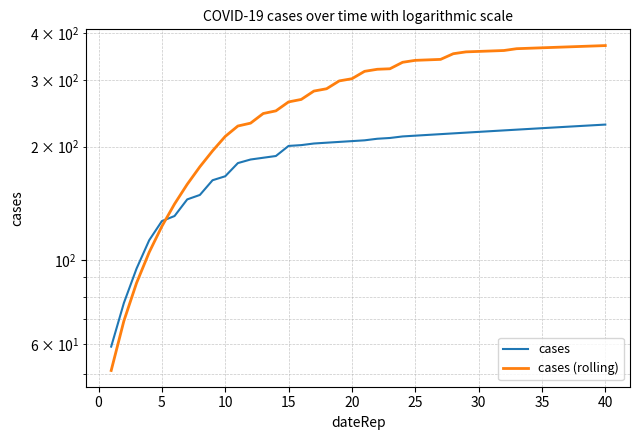

List the series in order of their overall mean, lowest first.

cases, cases (rolling)